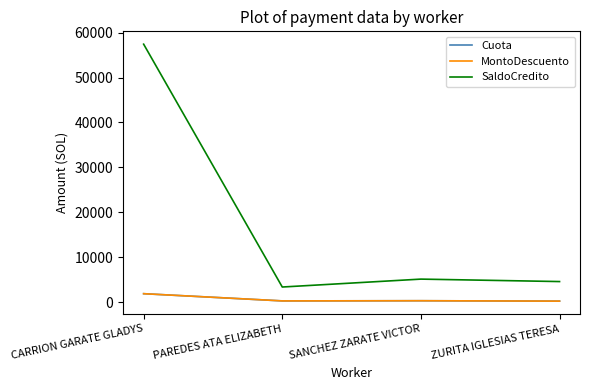

At which label does Cuota first exceed 334?

CARRION GARATE GLADYS